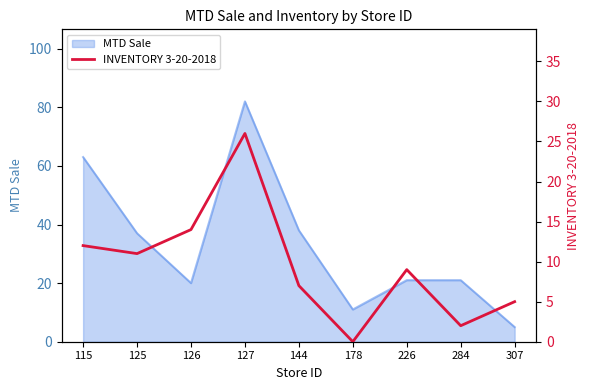

At which label does MTD Sale reach its peak?

127